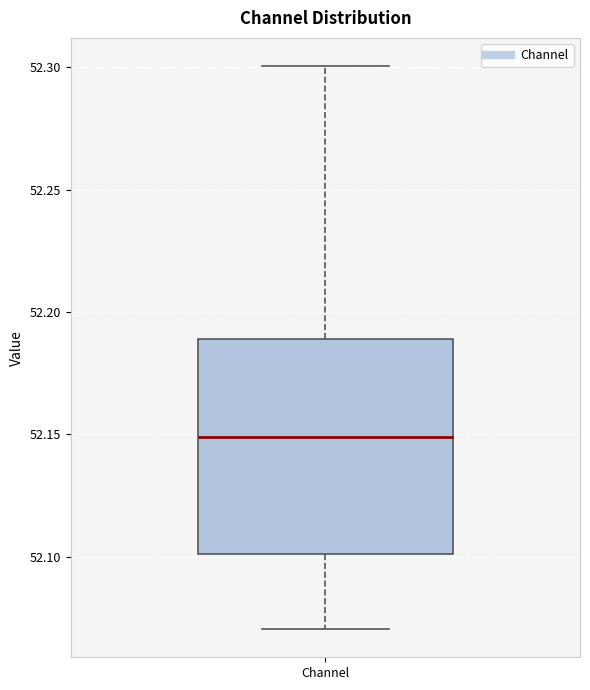

Where does the upper whisker of the box for Channel end on the y-axis? The values are not printed on the chart, so give them approximately, as read against the axis.

52.30